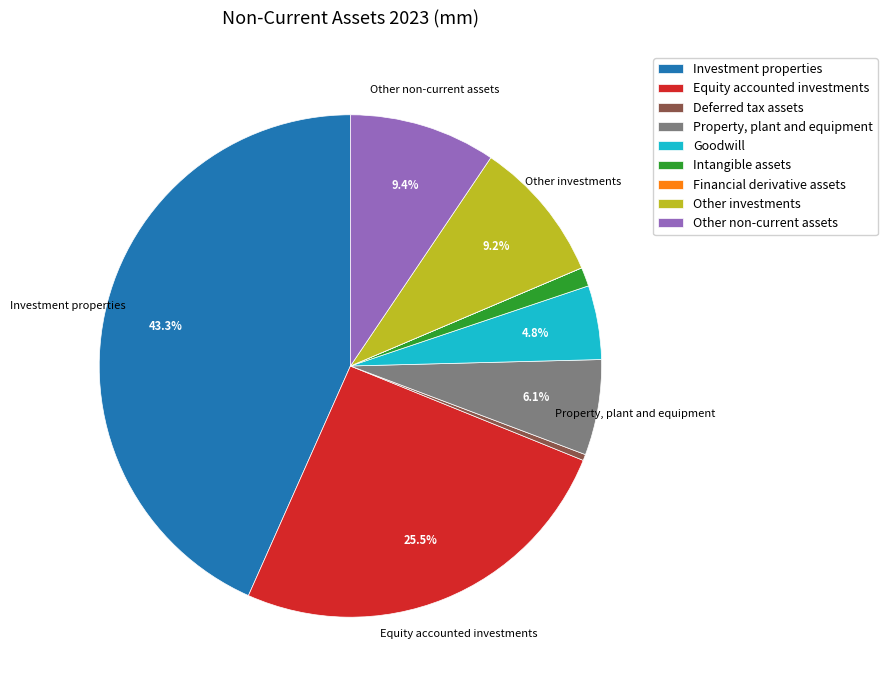

Which has a higher value, Other investments or Deferred tax assets?

Other investments